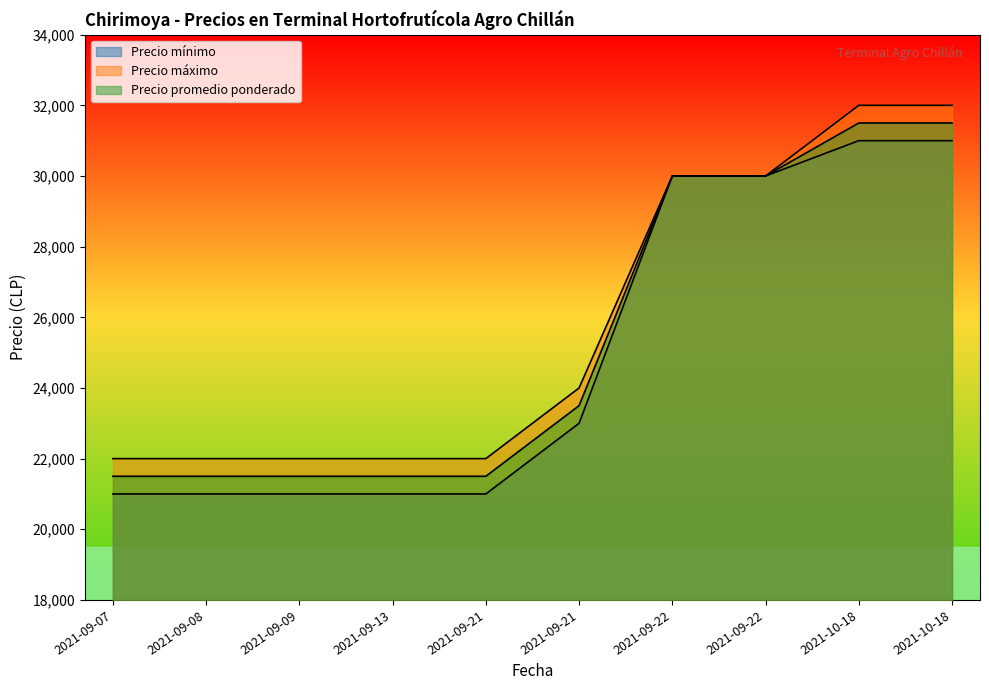

At how many categories does at least one series exceed 29313?

4